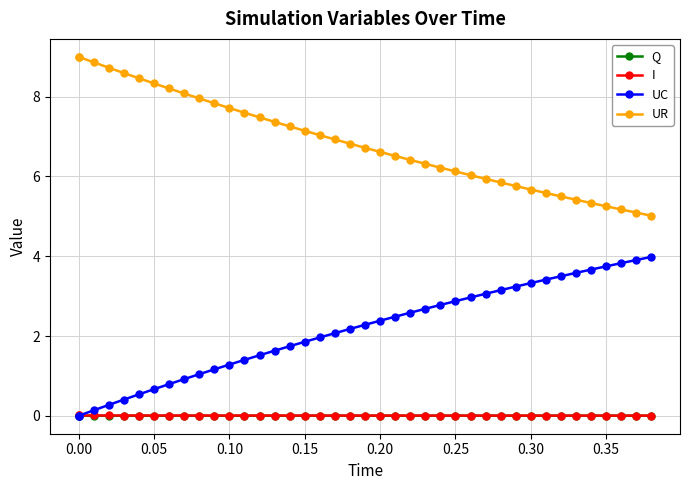

True or false: Q and UR cross at least once.

False